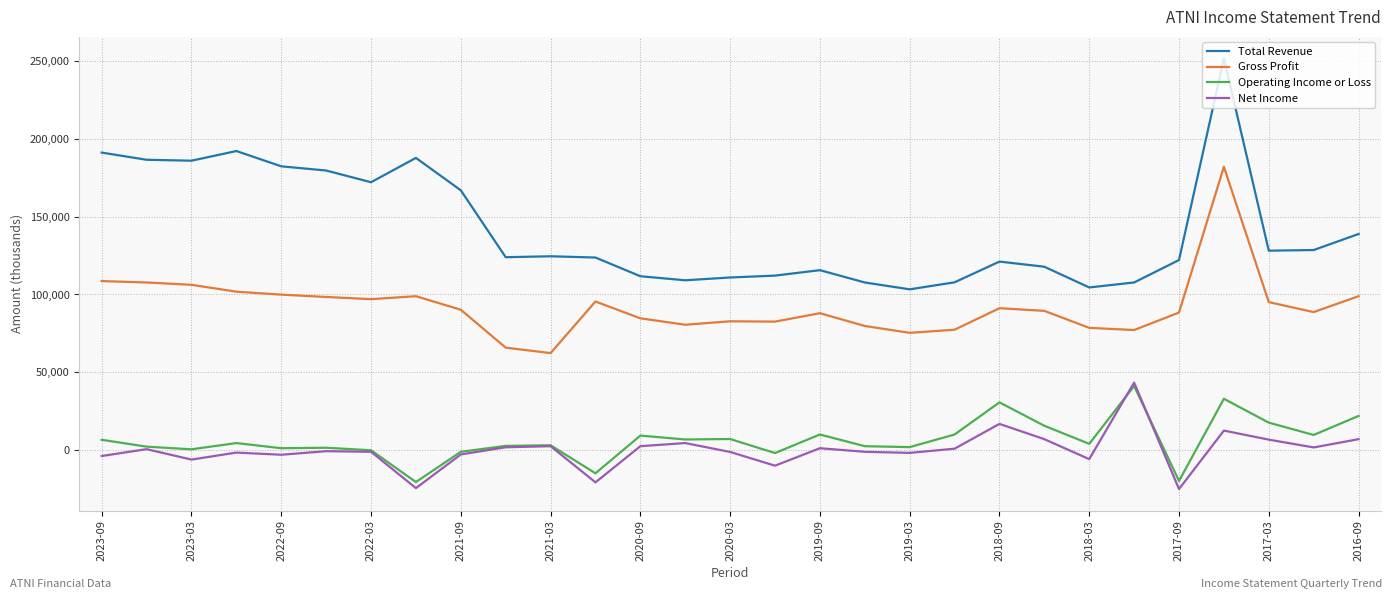

Which series has the largest range (max minus min)?

Total Revenue